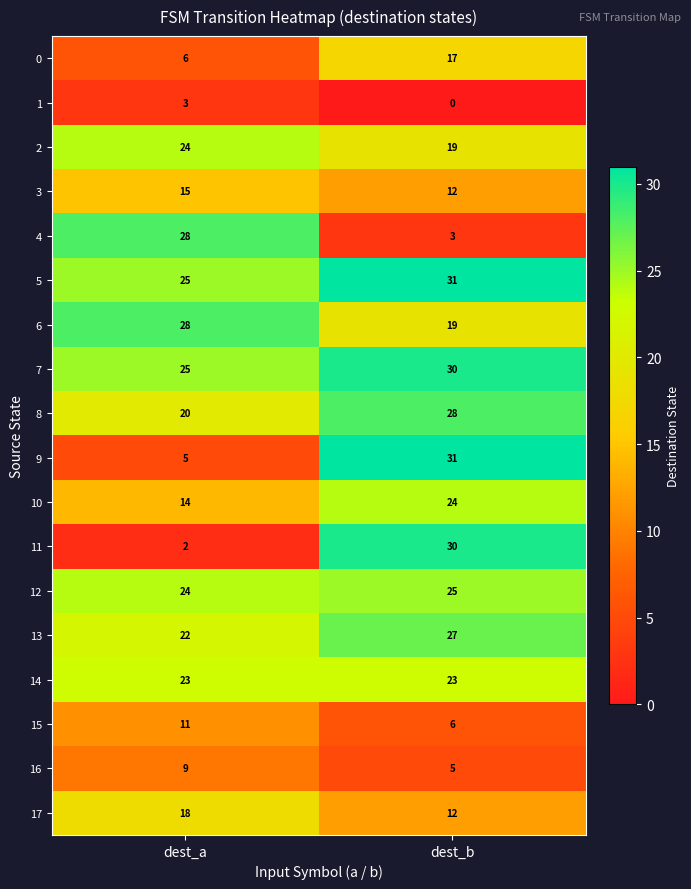

Which series changed the most between dest_a and dest_b?

11